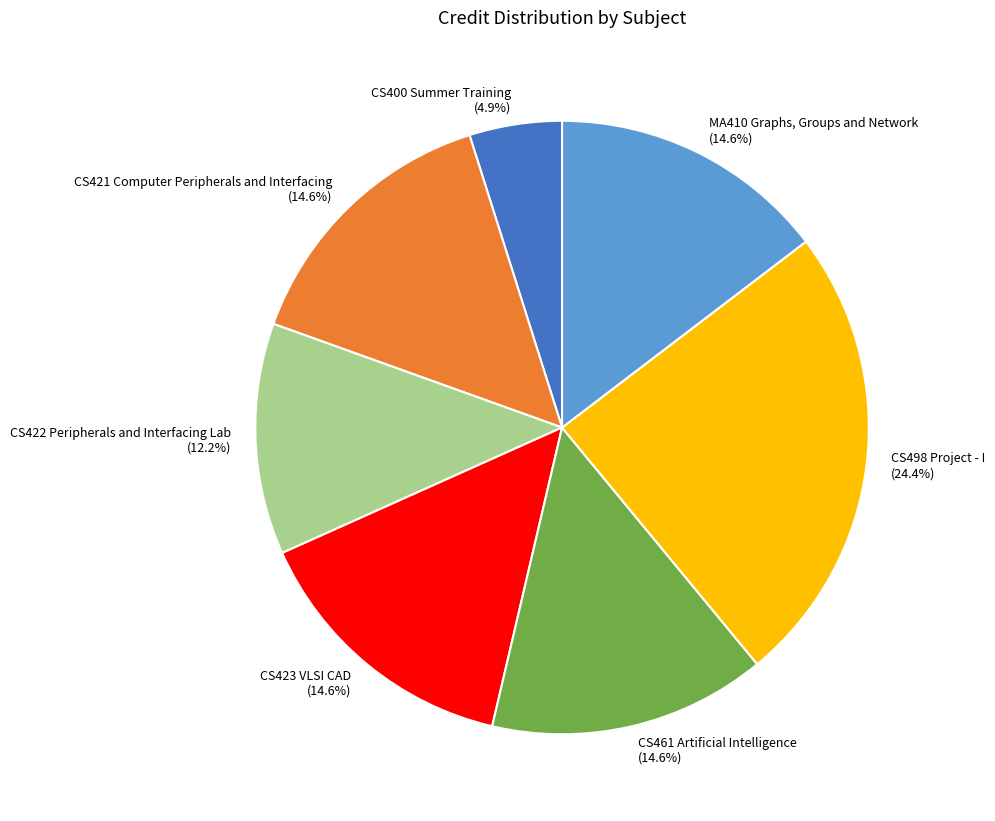

Does CS421 Computer Peripherals and Interfacing represent more than half of the total?

No